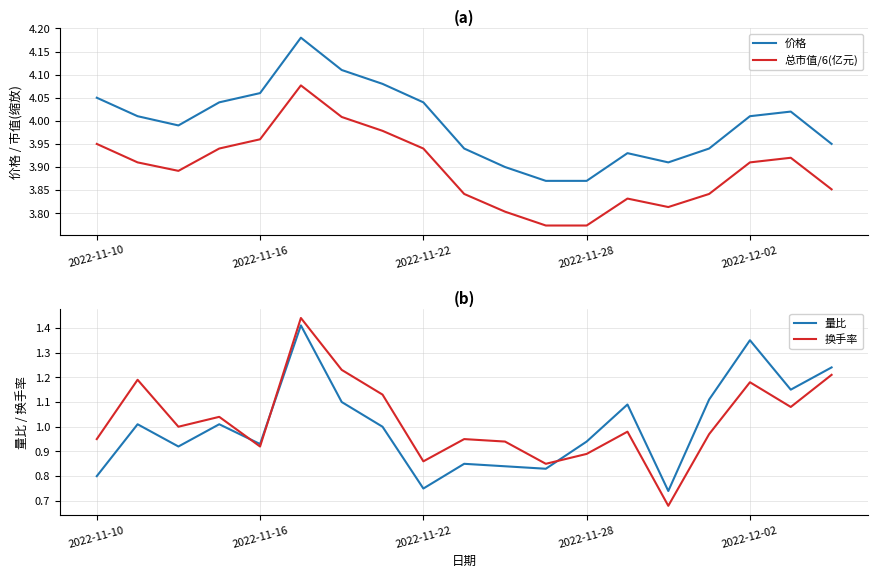

What are all the series names shown in the legend?

价格, 总市值/6(亿元), 量比, 换手率